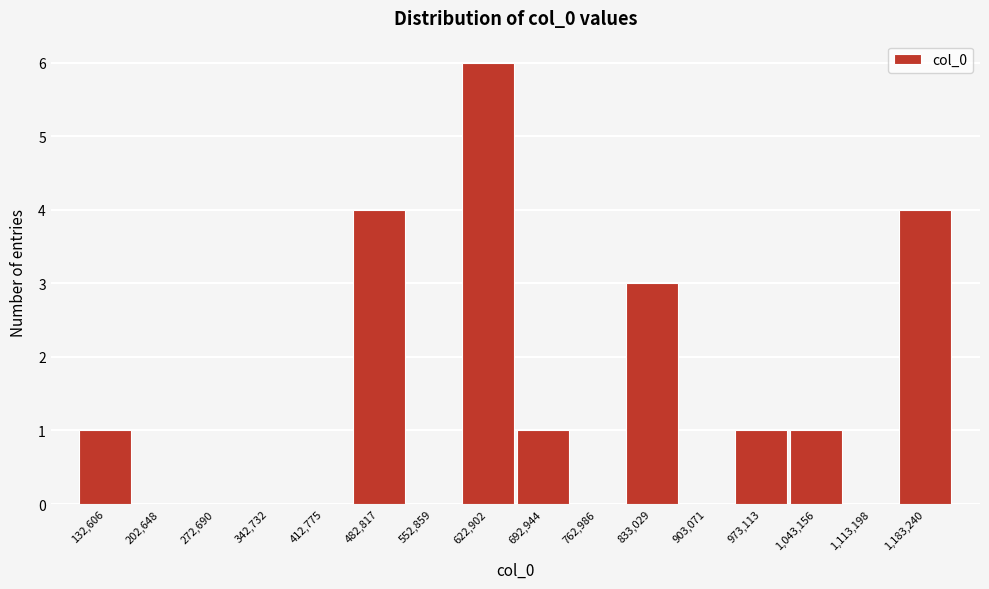

Reading left to right, list all the values displayed in this chart.

132,606=1	202,648=0	272,690=0	342,732=0	412,775=0	482,817=4	552,859=0	622,902=6	692,944=1	762,986=0	833,029=3	903,071=0	973,113=1	1,043,156=1	1,113,198=0	1,183,240=4